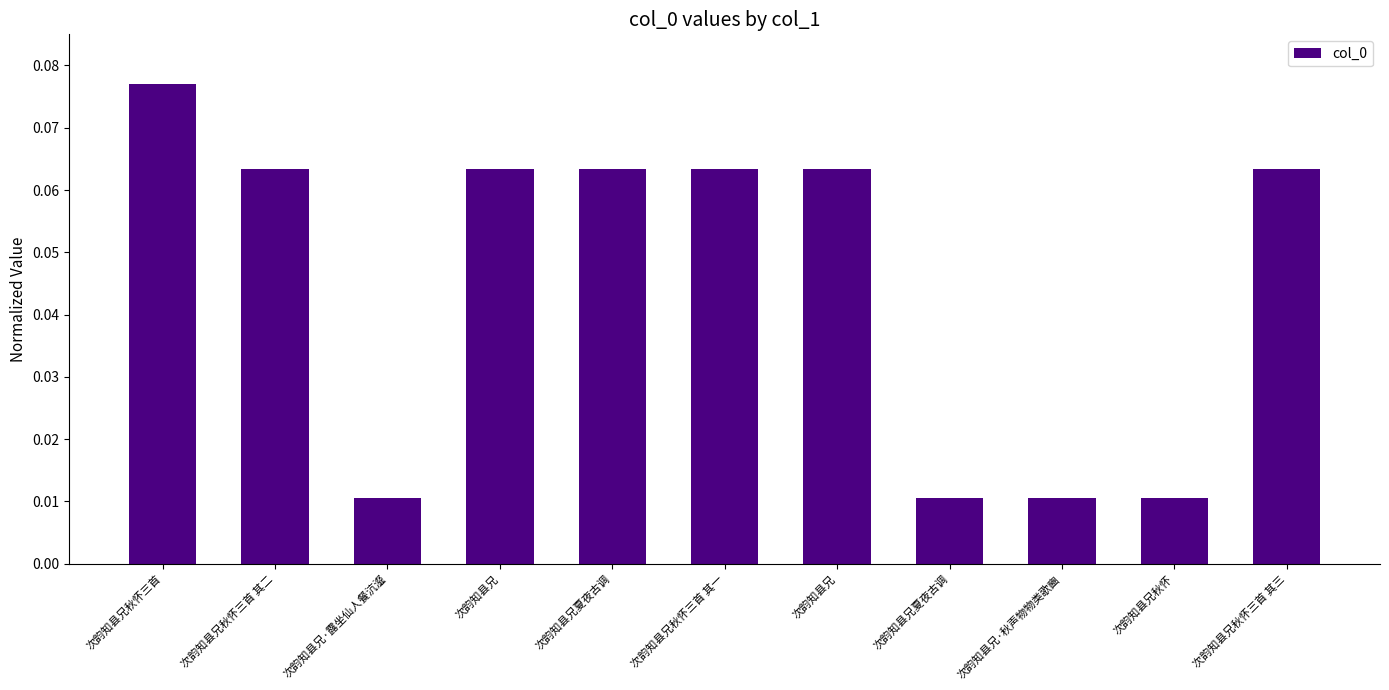

What is the sum of all values?

0.5